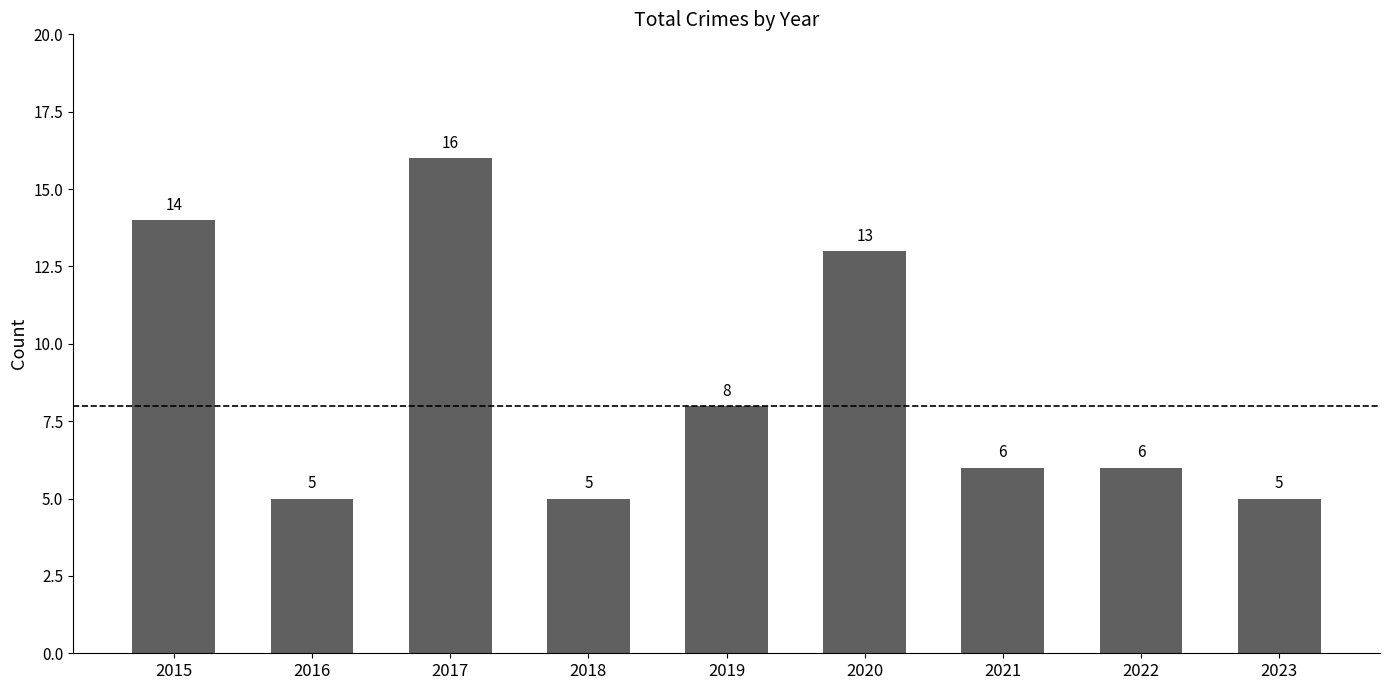

Are the bars horizontal?

No